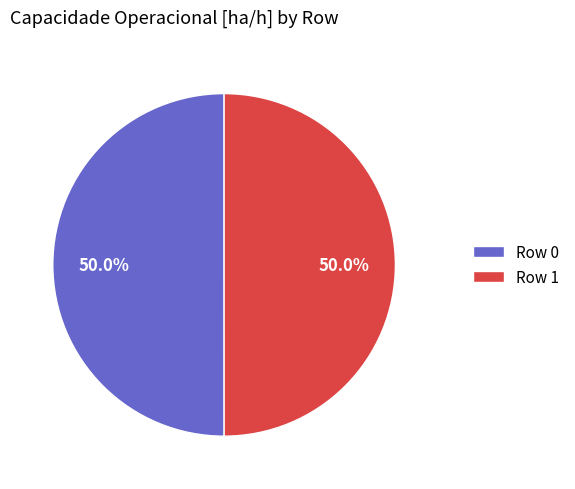

What percentage is NOT represented by Row 1?

50.0%